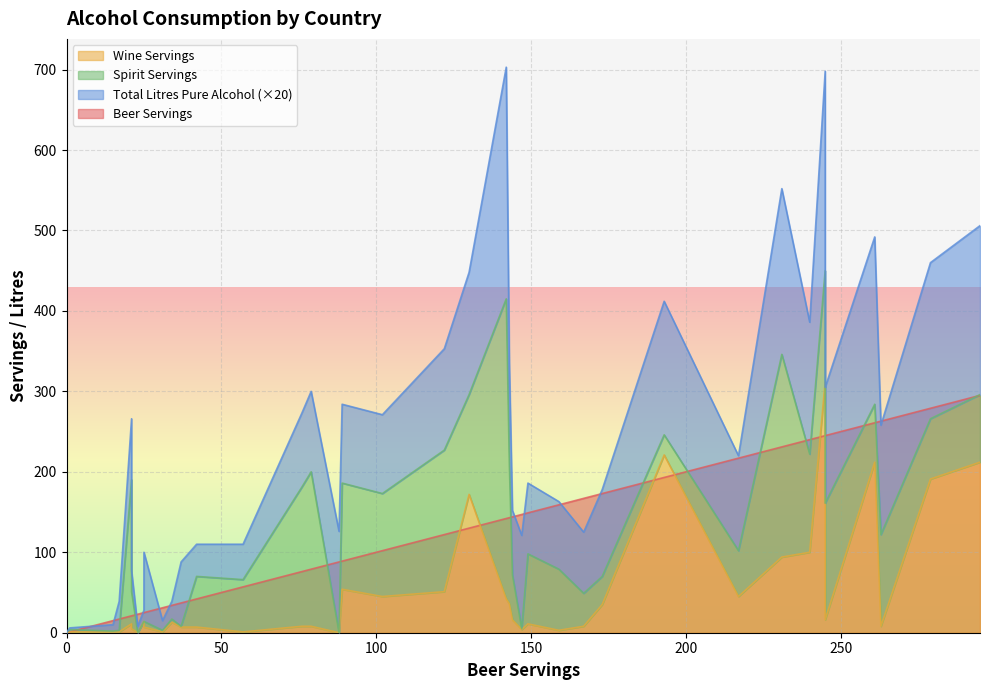

What is the average value of the total_litres_of_pure_alcohol series?

5.0